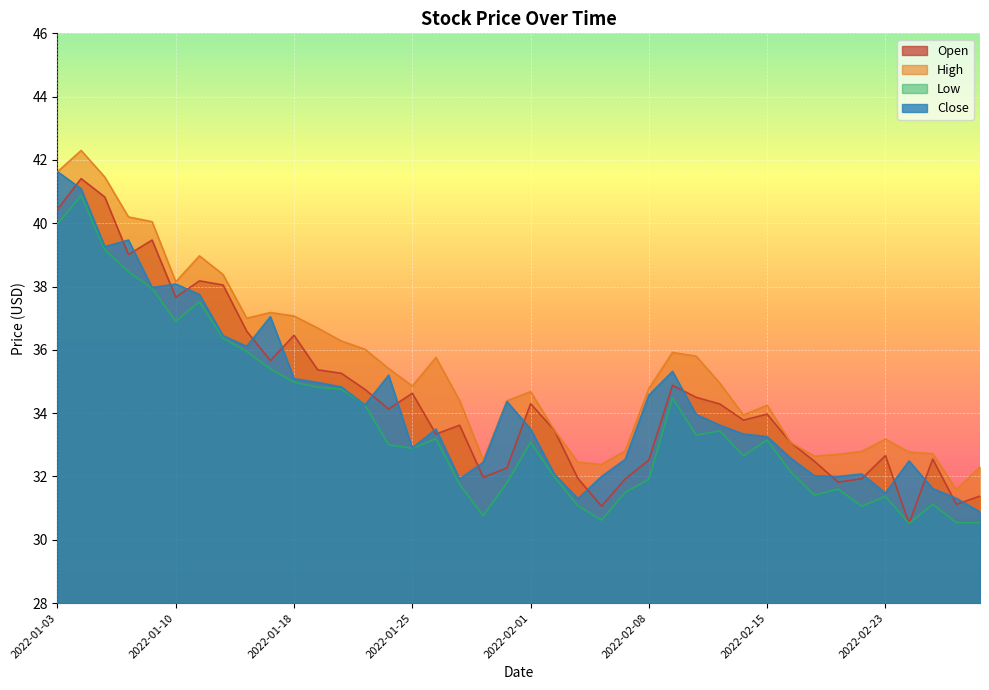

At which label does High reach its minimum?

2022-02-28